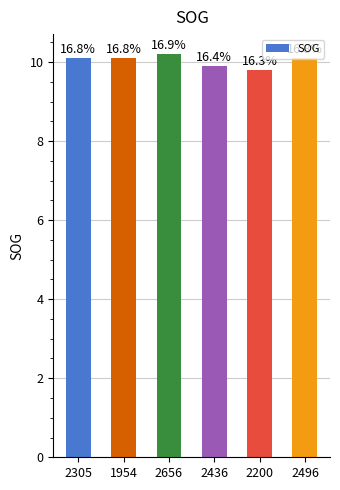

Approximately how many times larger is the value at 2305 compared to 2436?

1.0